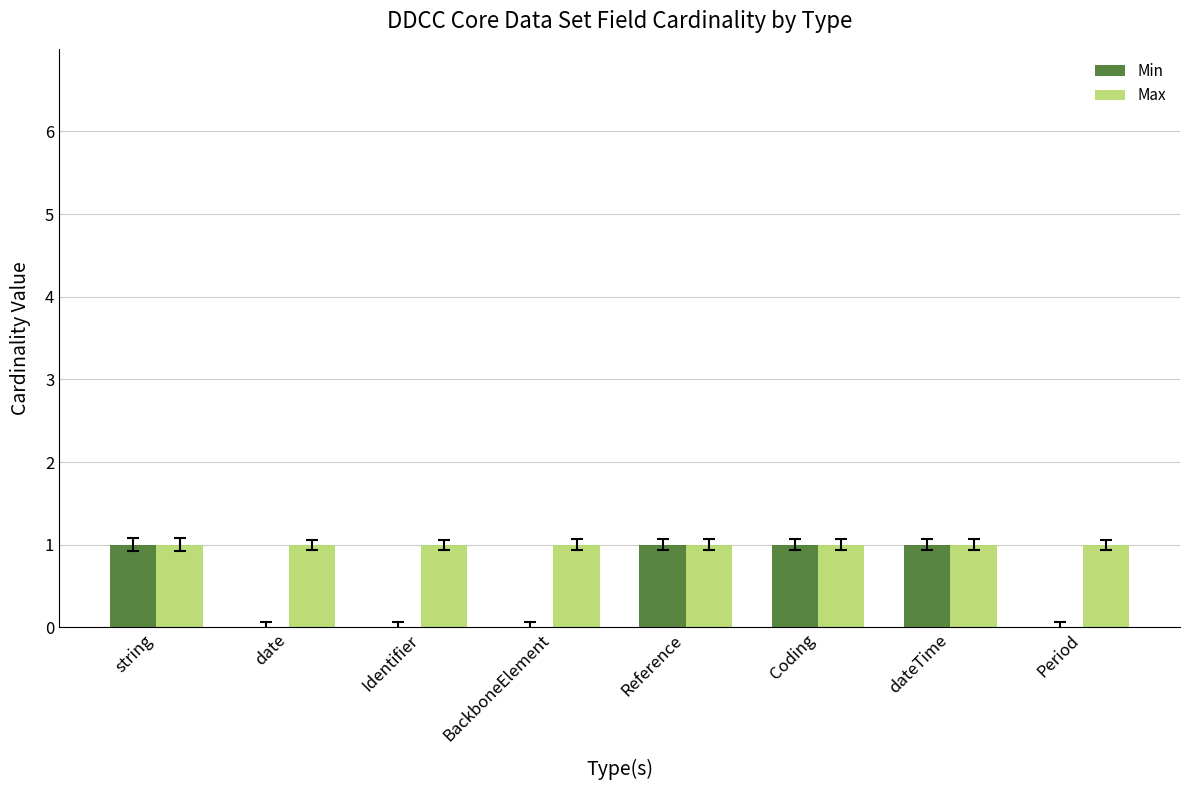

What is the difference between the Min values at string and date?

1